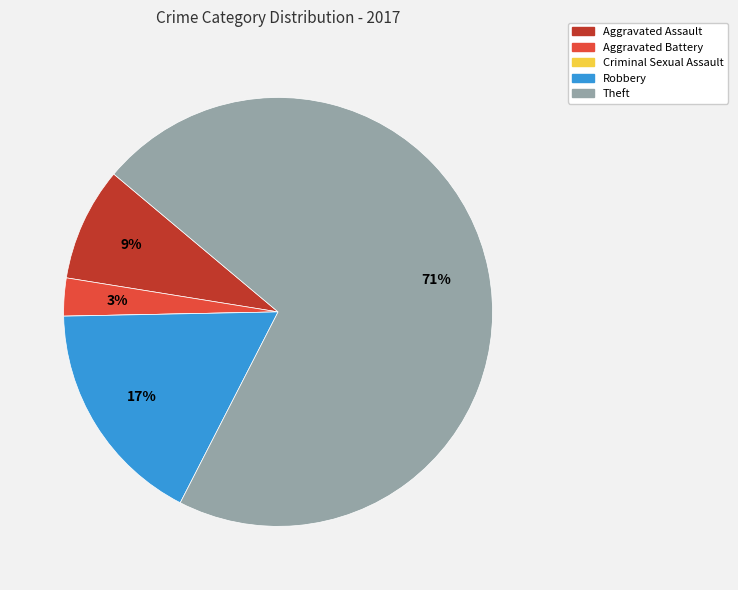

Which category accounts for the majority?

Theft